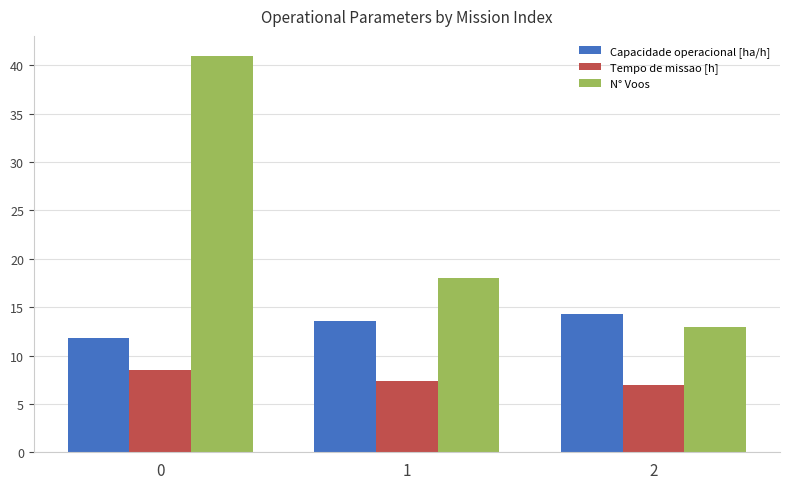

What is the difference between the second highest and minimum values in the N° Voos series?

5.0